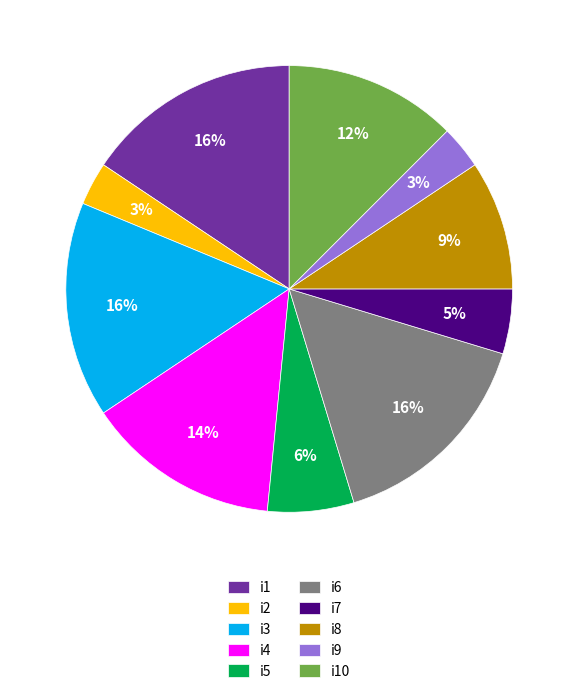

Is it true that i2 is 15% of the pie?

False